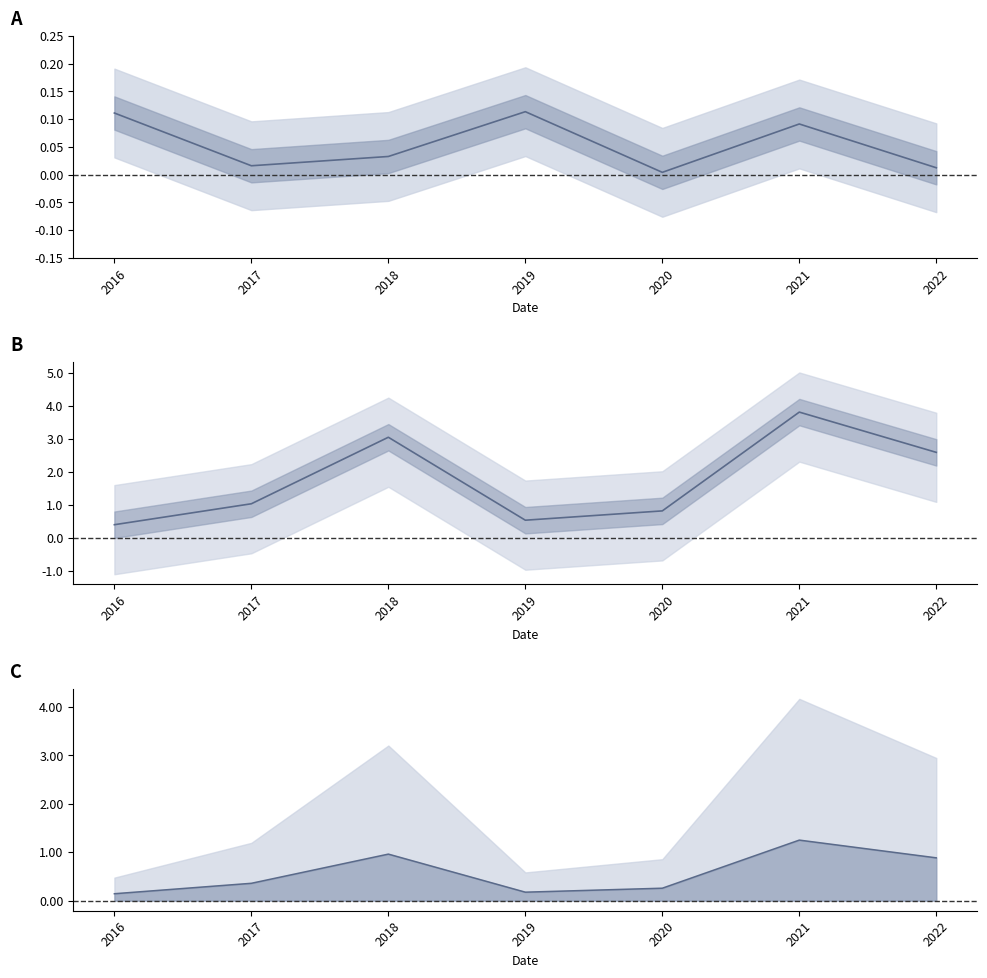

Rank the categories by quickRatio center value from highest to lowest.

2021, 2018, 2022, 2017, 2020, 2019, 2016